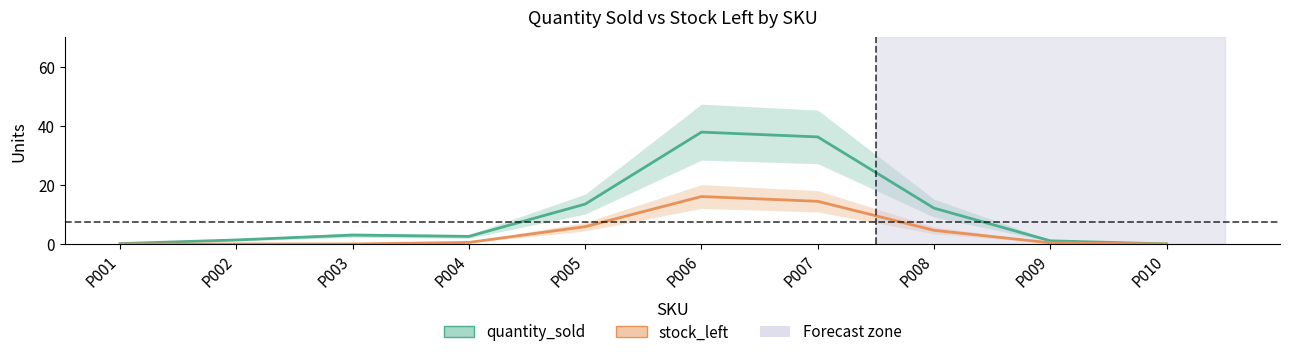

True or false: quantity_sold and stock_left intersect in this chart.

False